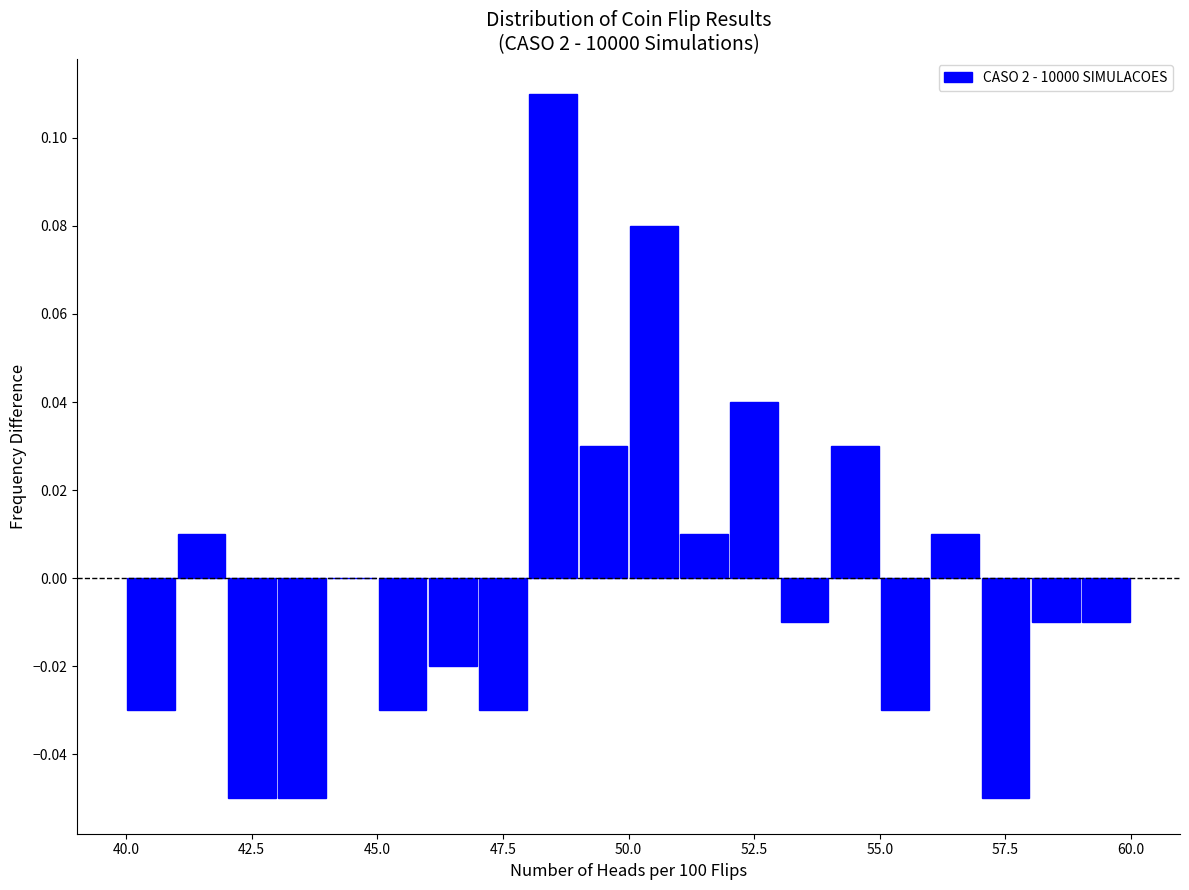

Read against the x-axis, roughly where is the centre of the tallest bar?

48.5